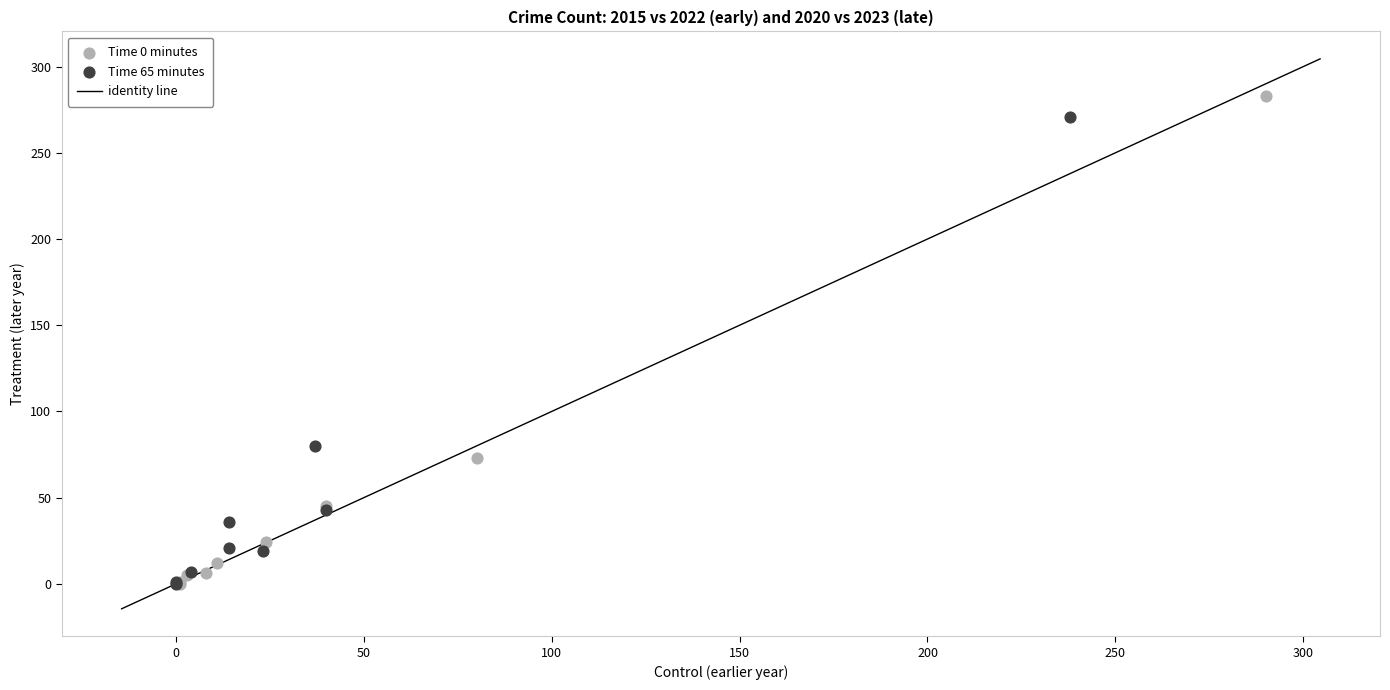

Which series has the widest spread of Y values?

Time 0 minutes